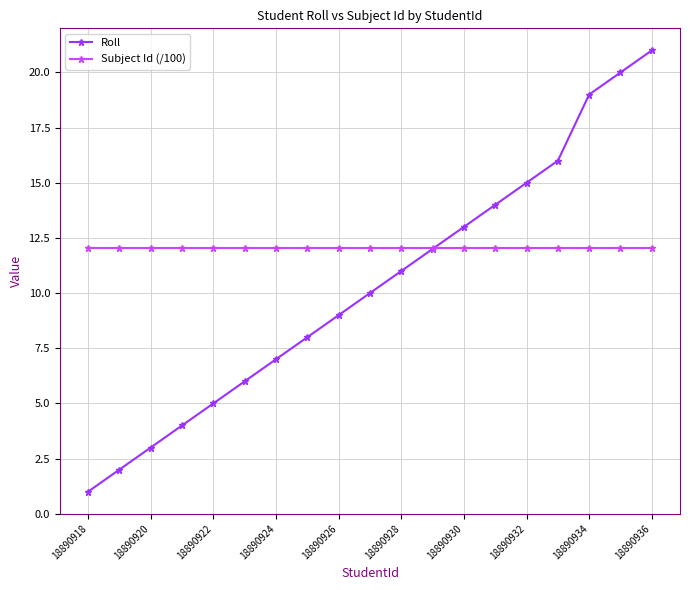

Is this an area chart (filled region under the line)?

No